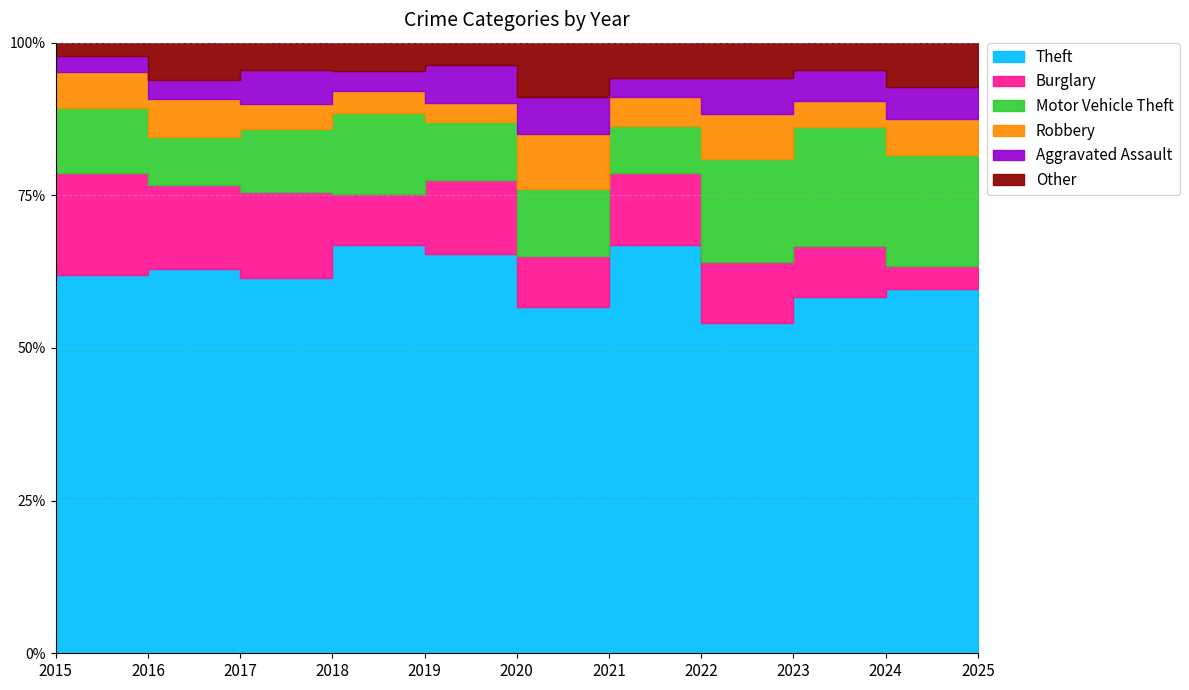

What are all the series names shown in the legend?

Theft, Burglary, Motor Vehicle Theft, Robbery, Aggravated Assault, Other